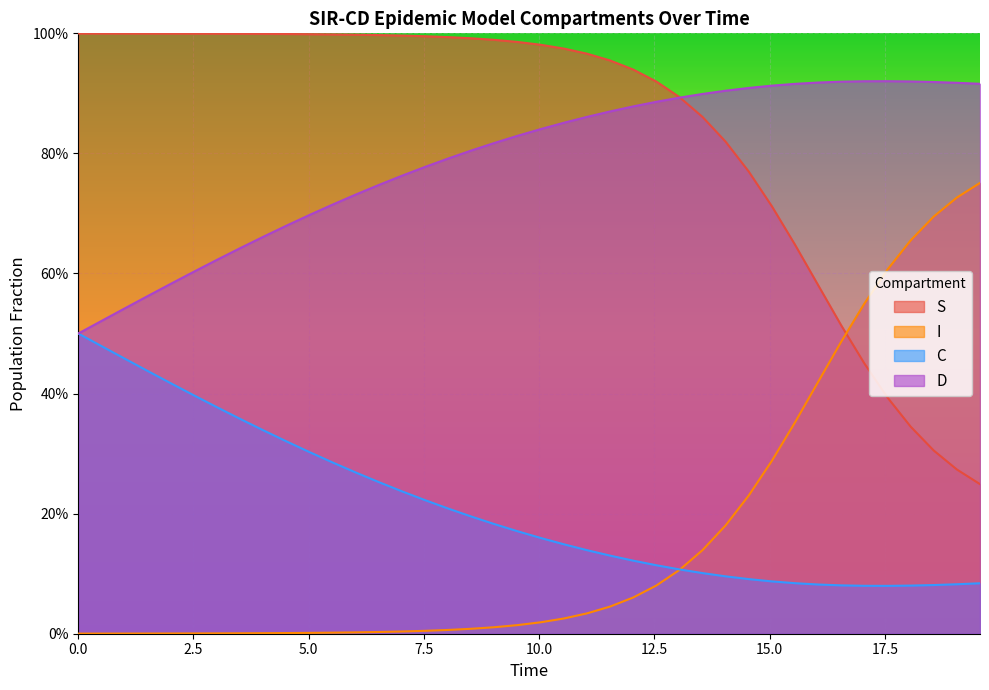

What are all the series names shown in the legend?

S, I, C, D